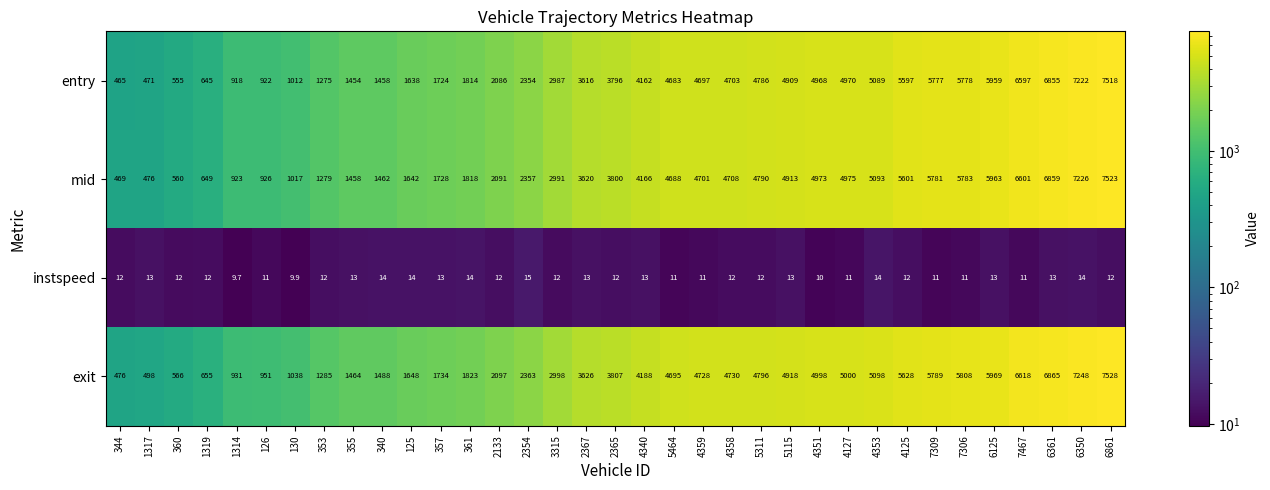

Which series has the largest range (max minus min)?

mid